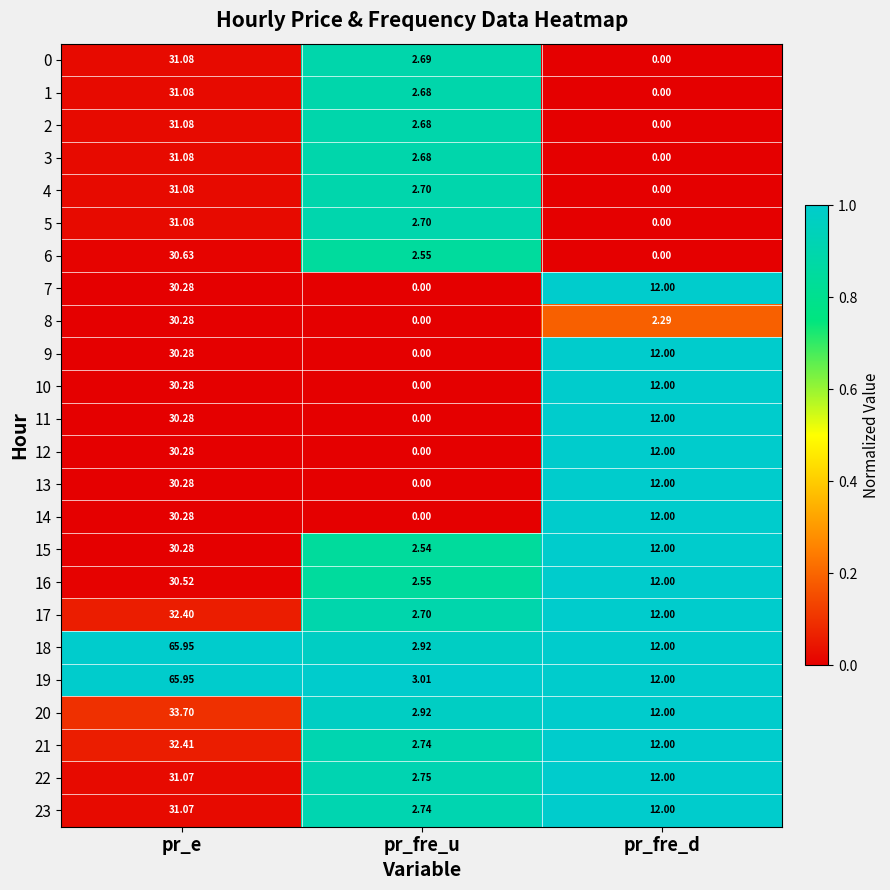

Which series has the largest total across all categories?

19